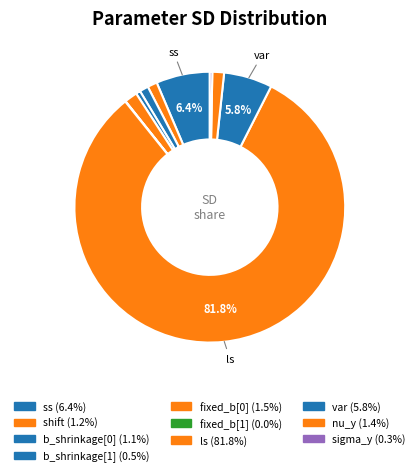

Does any single category account for the majority?

Yes